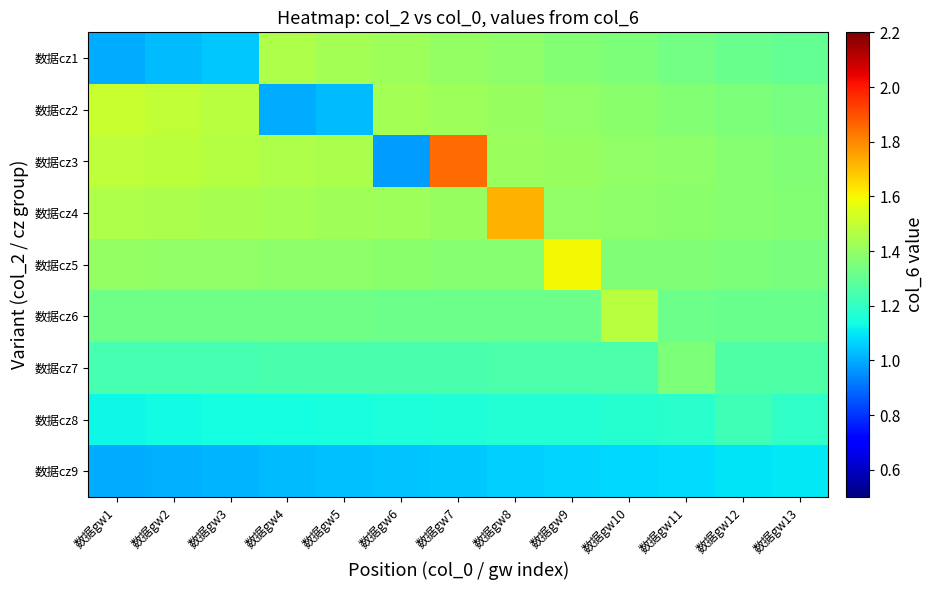

Reading left to right, what are all the values shown in this chart?

数据cz1: 数据gw1=1.0	数据gw2=1.0	数据gw3=1.1	数据gw4=1.4	数据gw5=1.4	数据gw6=1.4	数据gw7=1.4	数据gw8=1.4	数据gw9=1.4	数据gw10=1.4	数据gw11=1.3	数据gw12=1.3	数据gw13=1.3
数据cz2: 数据gw1=1.5	数据gw2=1.5	数据gw3=1.5	数据gw4=1.0	数据gw5=1.0	数据gw6=1.4	数据gw7=1.4	数据gw8=1.4	数据gw9=1.4	数据gw10=1.4	数据gw11=1.4	数据gw12=1.4	数据gw13=1.3
数据cz3: 数据gw1=1.5	数据gw2=1.5	数据gw3=1.5	数据gw4=1.5	数据gw5=1.4	数据gw6=1.0	数据gw7=1.8	数据gw8=1.4	数据gw9=1.4	数据gw10=1.4	数据gw11=1.4	数据gw12=1.4	数据gw13=1.4
数据cz4: 数据gw1=1.5	数据gw2=1.4	数据gw3=1.4	数据gw4=1.4	数据gw5=1.4	数据gw6=1.4	数据gw7=1.4	数据gw8=1.7	数据gw9=1.4	数据gw10=1.4	数据gw11=1.4	数据gw12=1.4	数据gw13=1.4
数据cz5: 数据gw1=1.4	数据gw2=1.4	数据gw3=1.4	数据gw4=1.4	数据gw5=1.4	数据gw6=1.4	数据gw7=1.4	数据gw8=1.4	数据gw9=1.6	数据gw10=1.4	数据gw11=1.4	数据gw12=1.4	数据gw13=1.3
数据cz6: 数据gw1=1.3	数据gw2=1.3	数据gw3=1.3	数据gw4=1.3	数据gw5=1.3	数据gw6=1.3	数据gw7=1.3	数据gw8=1.3	数据gw9=1.3	数据gw10=1.5	数据gw11=1.3	数据gw12=1.3	数据gw13=1.3
数据cz7: 数据gw1=1.2	数据gw2=1.2	数据gw3=1.2	数据gw4=1.2	数据gw5=1.2	数据gw6=1.2	数据gw7=1.2	数据gw8=1.3	数据gw9=1.3	数据gw10=1.3	数据gw11=1.4	数据gw12=1.3	数据gw13=1.3
数据cz8: 数据gw1=1.1	数据gw2=1.1	数据gw3=1.1	数据gw4=1.1	数据gw5=1.1	数据gw6=1.2	数据gw7=1.2	数据gw8=1.2	数据gw9=1.2	数据gw10=1.2	数据gw11=1.2	数据gw12=1.2	数据gw13=1.2
数据cz9: 数据gw1=1.0	数据gw2=1.0	数据gw3=1.0	数据gw4=1.0	数据gw5=1.0	数据gw6=1.0	数据gw7=1.1	数据gw8=1.1	数据gw9=1.1	数据gw10=1.1	数据gw11=1.1	数据gw12=1.1	数据gw13=1.1